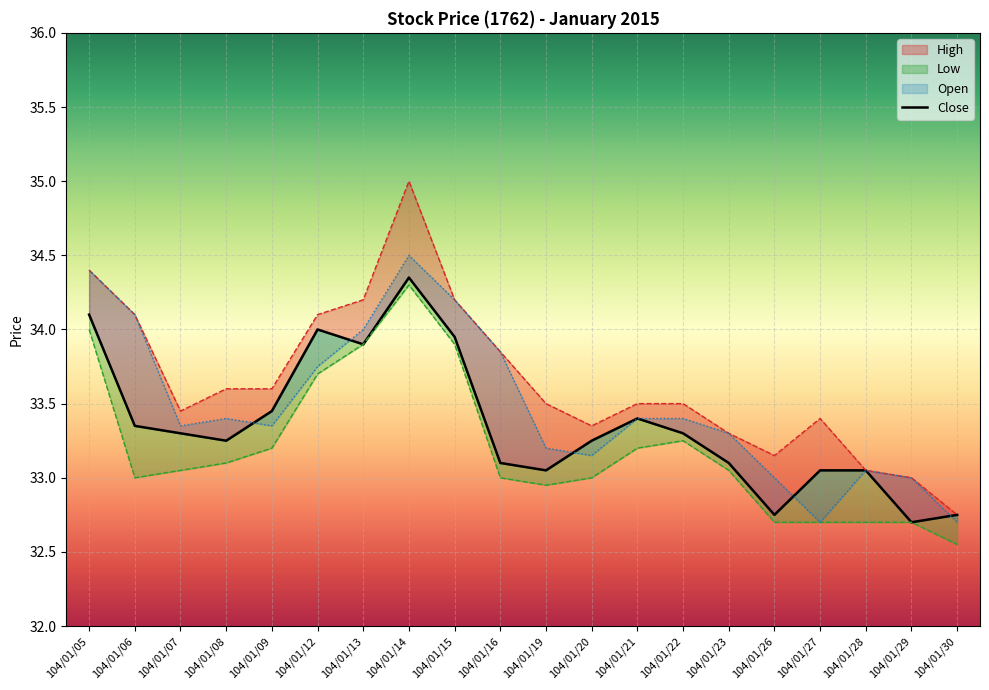

Reading left to right, extract all data points from this chart.

104/01/05=34.1	104/01/06=33.4	104/01/07=33.3	104/01/08=33.2	104/01/09=33.5	104/01/12=34.0	104/01/13=33.9	104/01/14=34.4	104/01/15=34.0	104/01/16=33.1	104/01/19=33.0	104/01/20=33.2	104/01/21=33.4	104/01/22=33.3	104/01/23=33.1	104/01/26=32.8	104/01/27=33.0	104/01/28=33.0	104/01/29=32.7	104/01/30=32.8